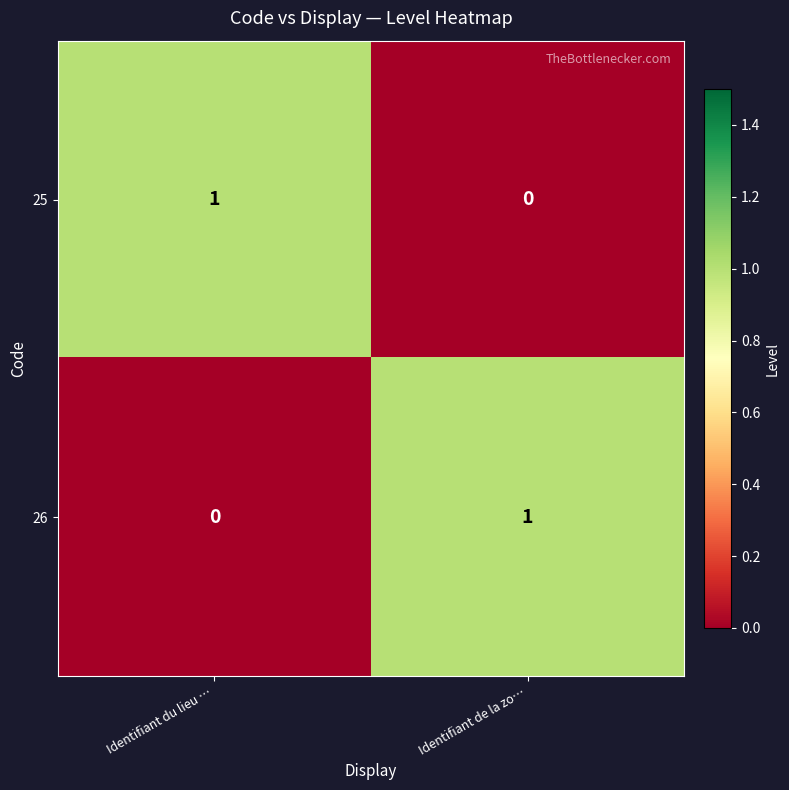

Which category has the lowest value in the 26 series?

Identifiant du lieu …